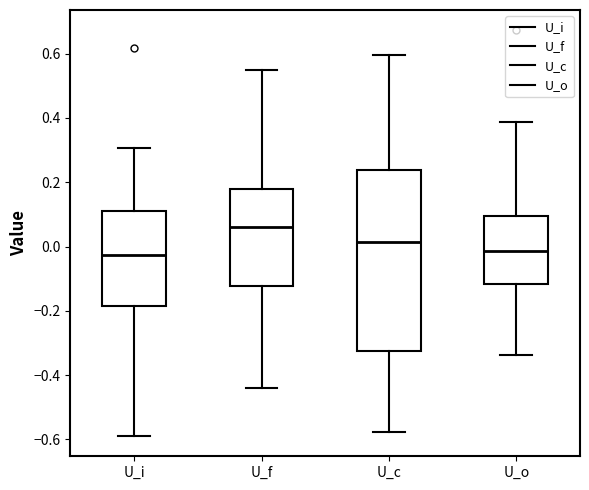

Where does the upper whisker of the box for U_o end on the y-axis? The values are not printed on the chart, so give them approximately, as read against the axis.

0.38